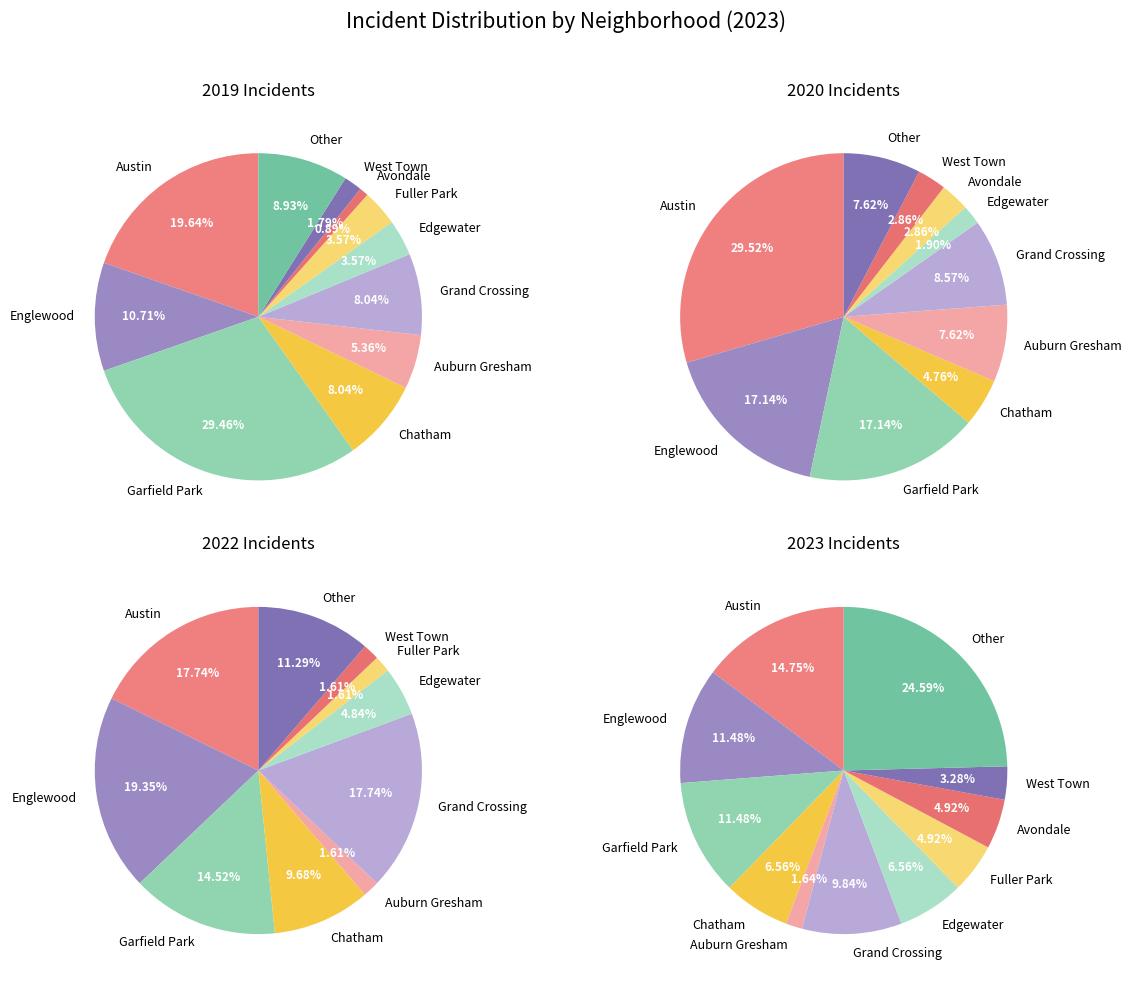

Does Garfield Park account for over 50% of the chart?

No